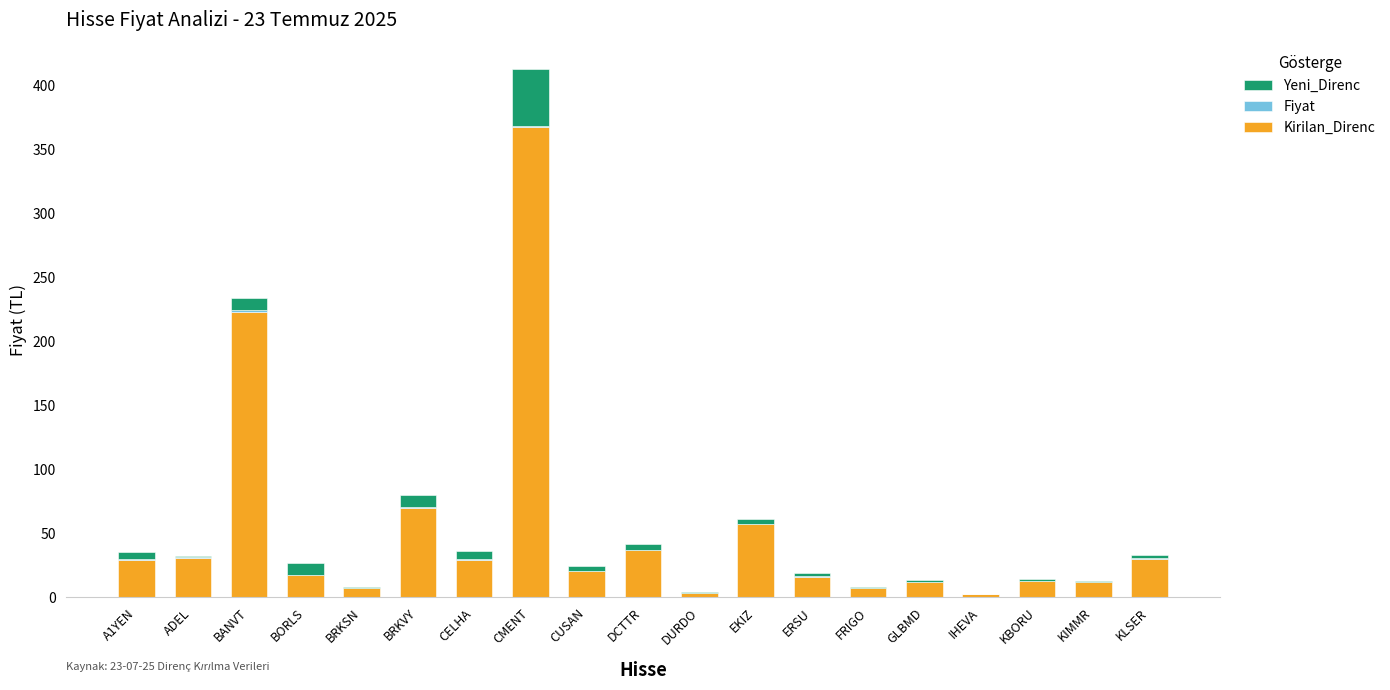

What is the approximate value of Kirilan_Direnc at BANVT?

222.5